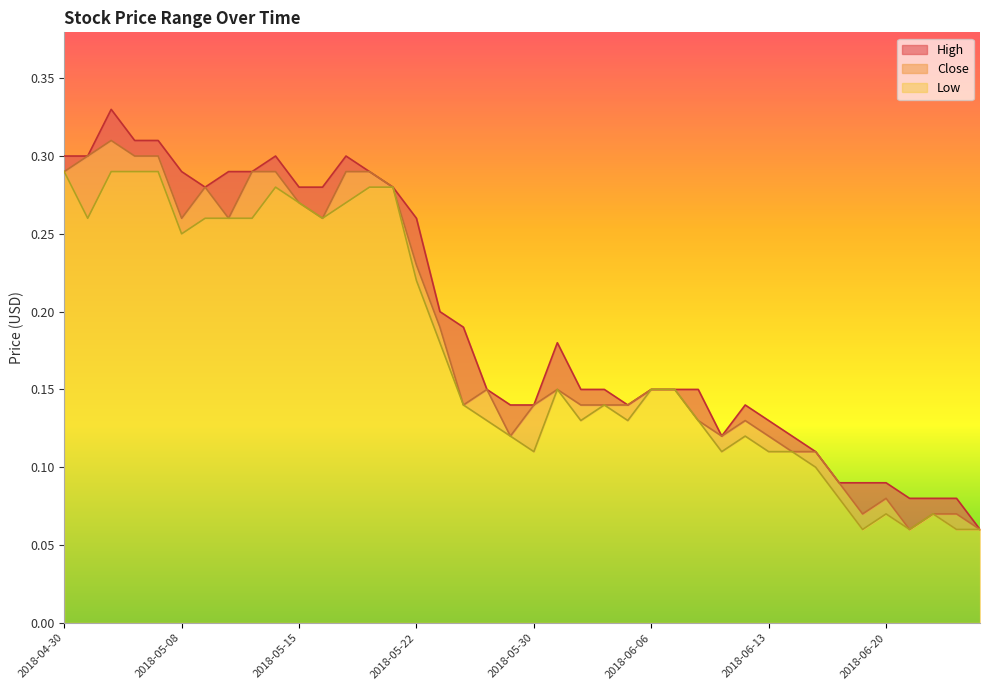

True or false: High and Low cross at least once.

False